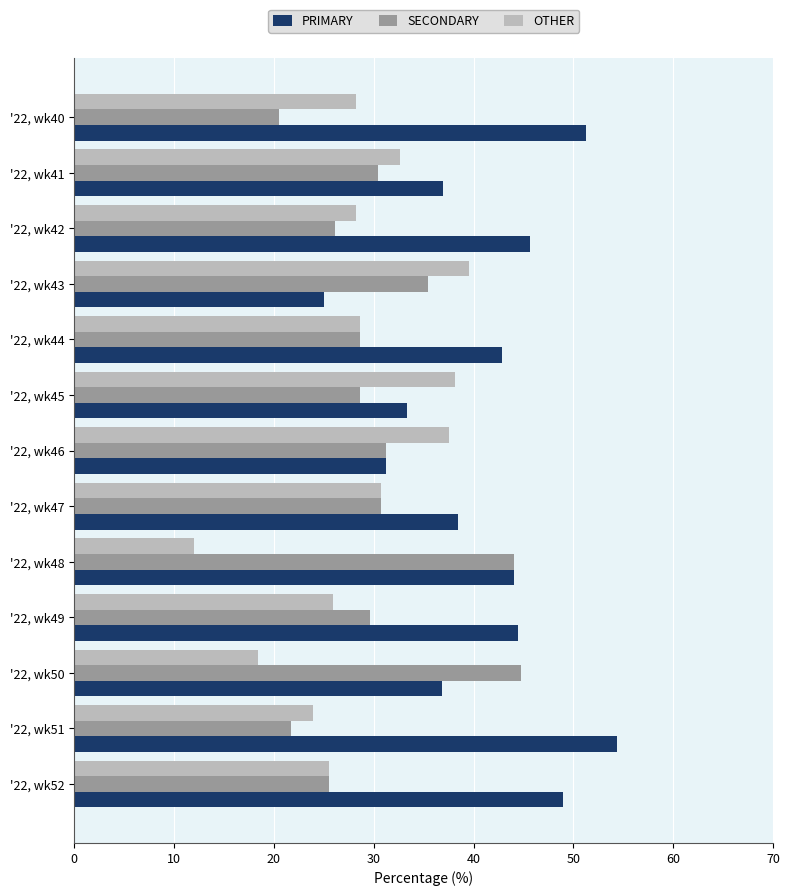

What is the sum of the PRIMARY values at '22, wk52 and '22, wk45?

82.3